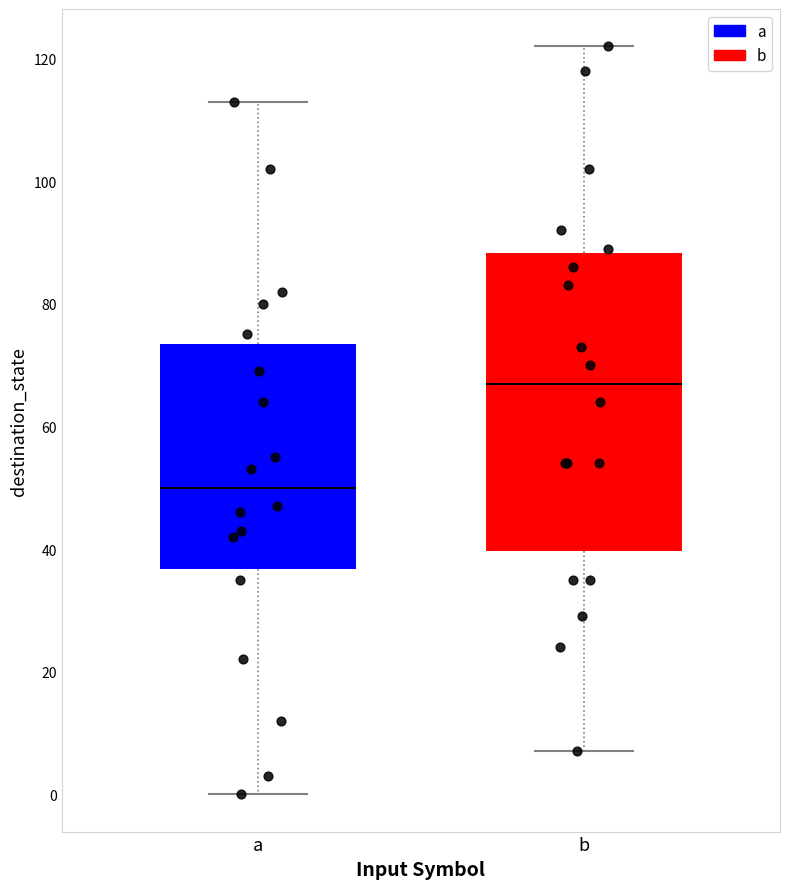

Where does the median line of the box for a sit on the y-axis? The values are not printed on the chart, so give them approximately, as read against the axis.

50